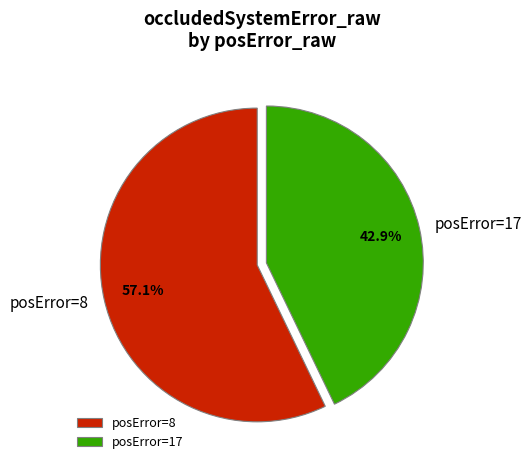

How many segments does this pie chart have?

2